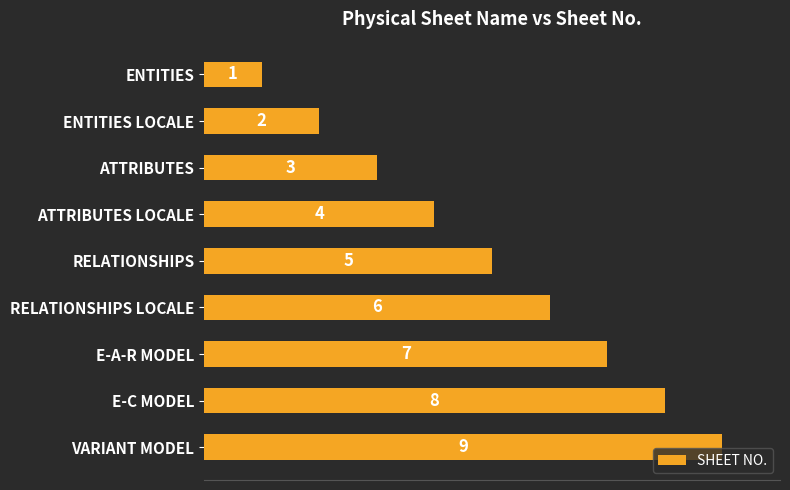

What is the ratio of the value at VARIANT MODEL to the value at RELATIONSHIPS LOCALE?

1.5